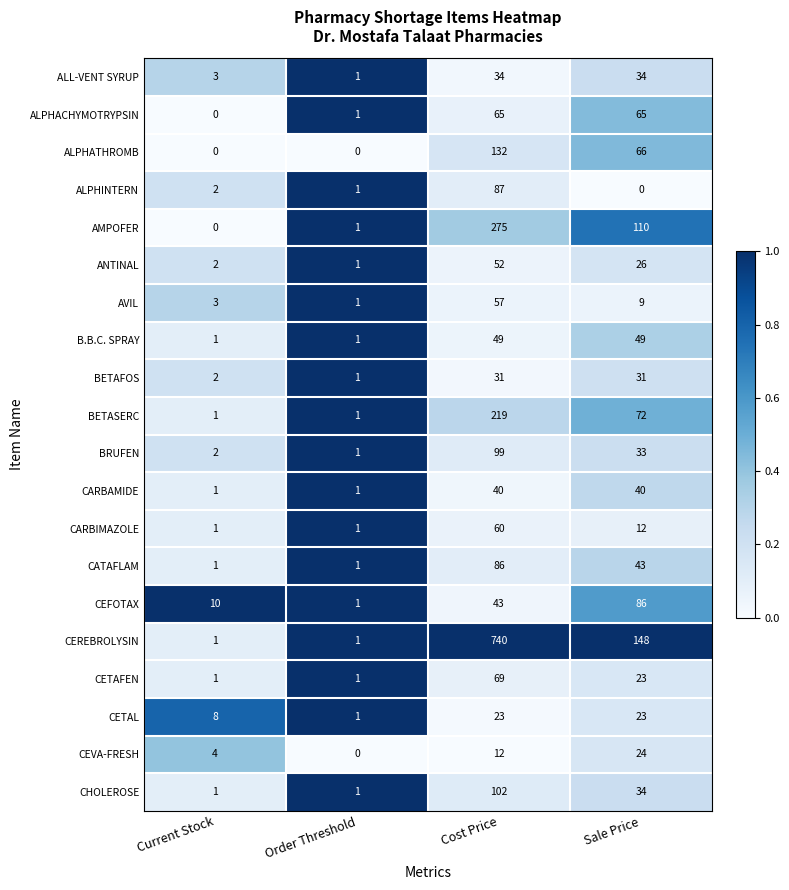

What is the difference between the highest and lowest values at Sale Price?

148